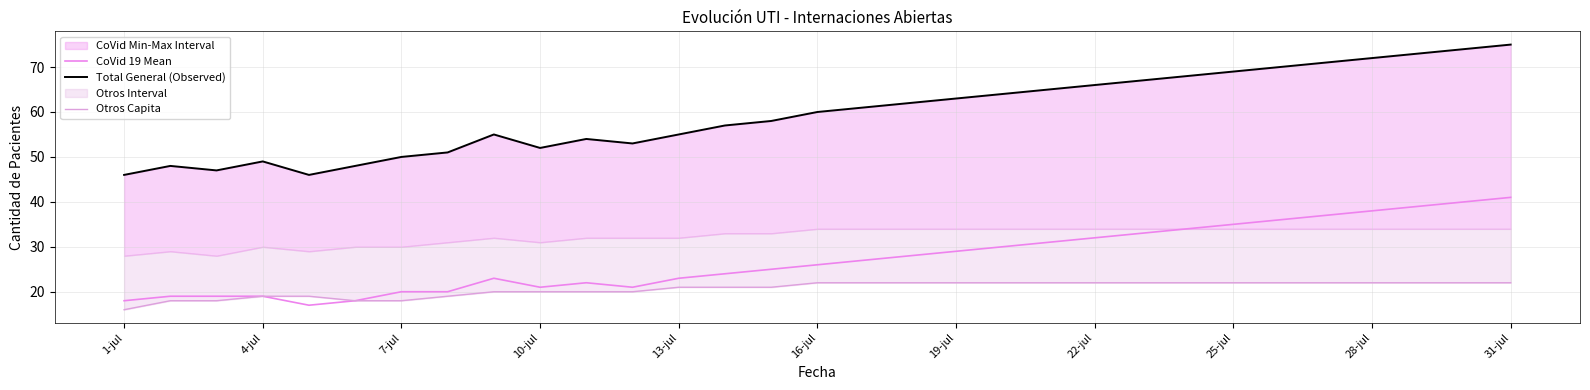

The CoVid 19 Mean series shows 32 at 22-jul. True or false?

True